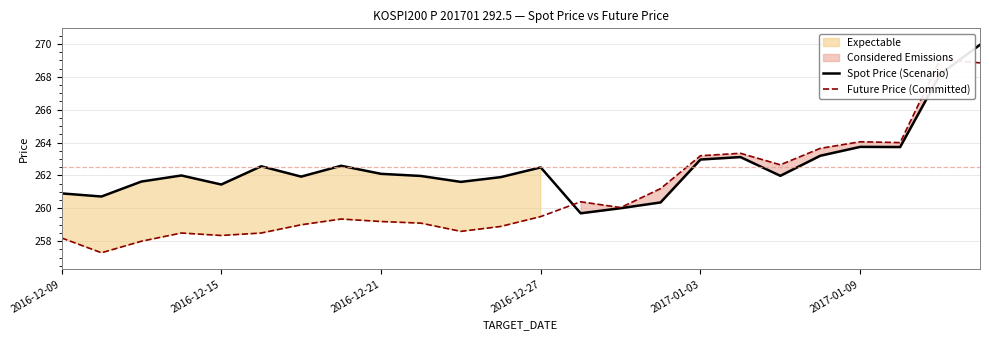

How many interior local valleys does the Spot Price (Scenario) series have?

7